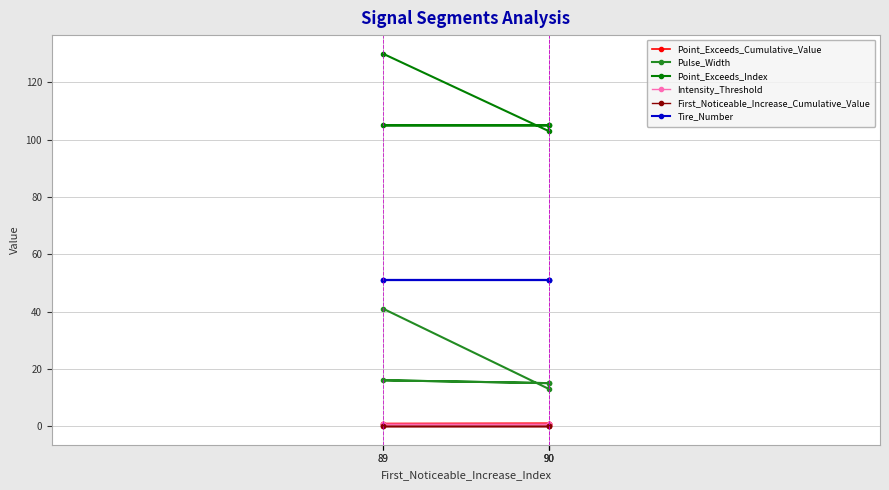

Is the value of Point_Exceeds_Cumulative_Value at 90 greater than the value of Tire_Number at 90?

No